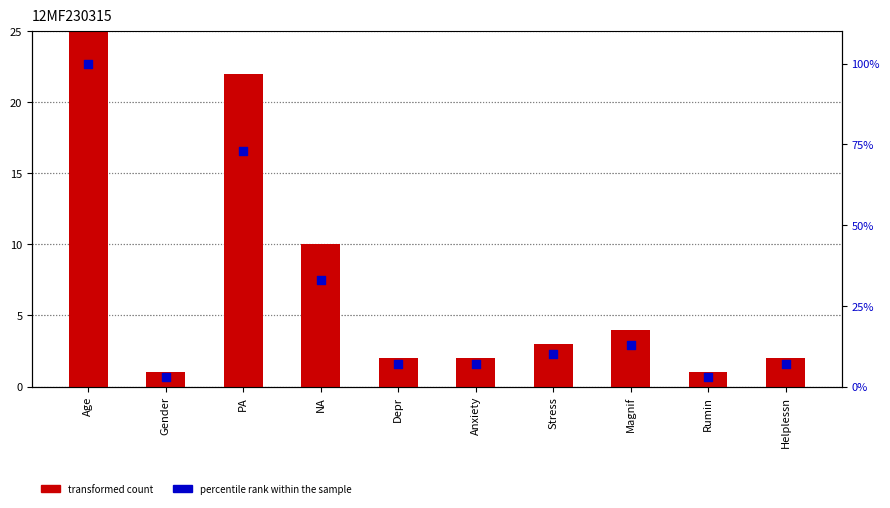

At how many categories does at least one series exceed 46?

2